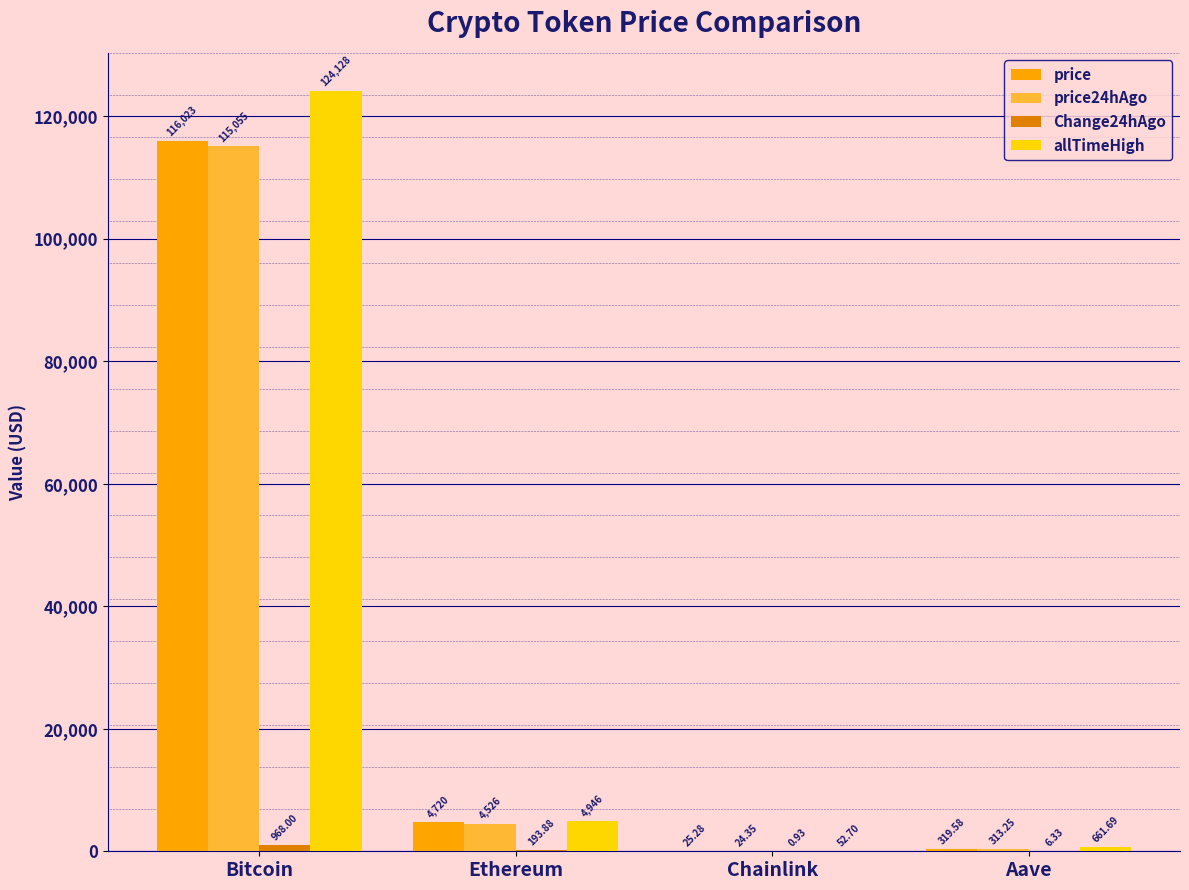

Are the bars grouped side by side (vs. stacked)?

Yes